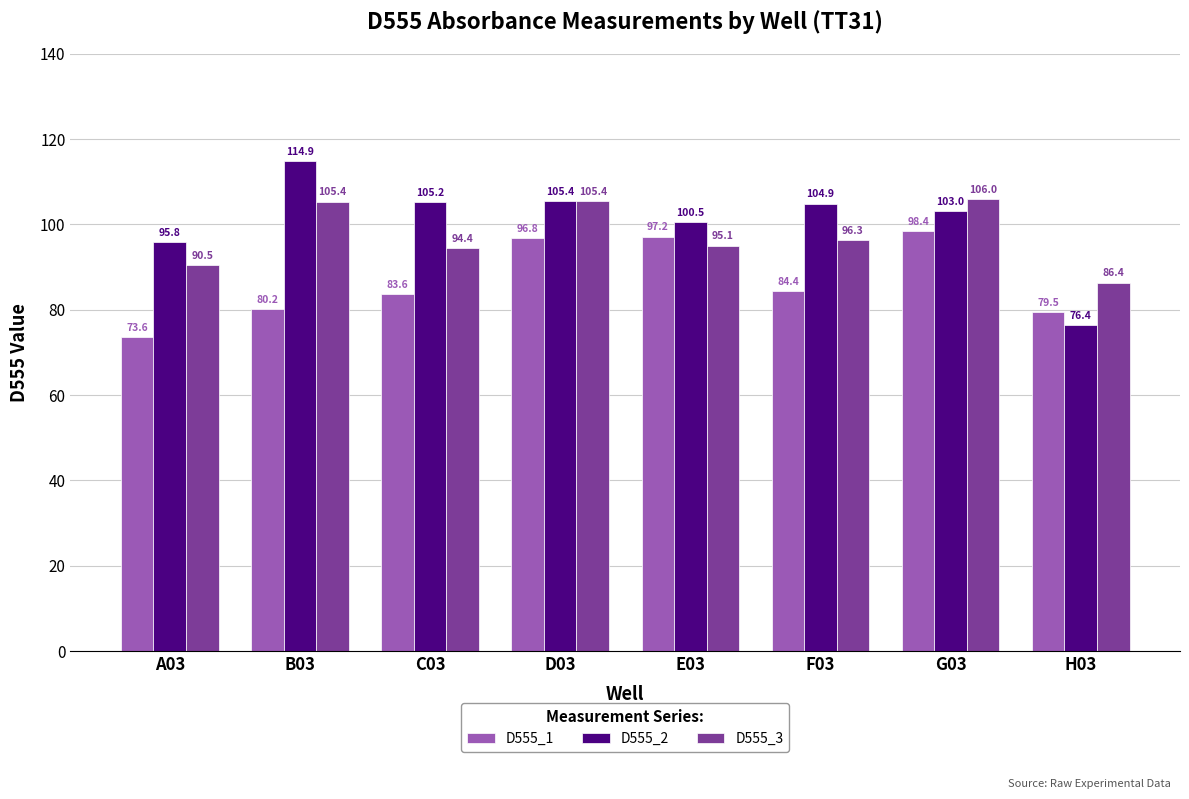

Which series has the widest spread of values?

D555_2